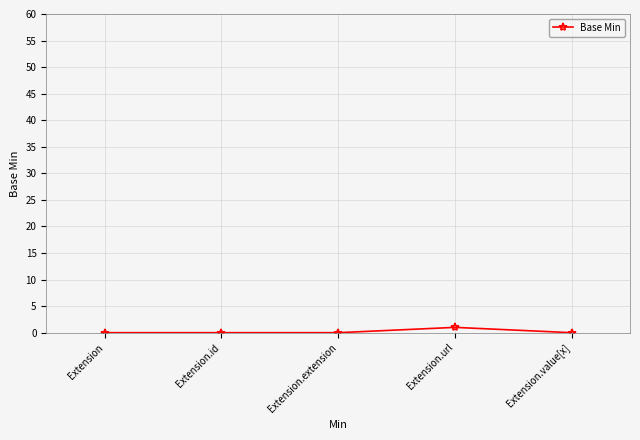

Does the chart display data point markers on the line(s)?

Yes